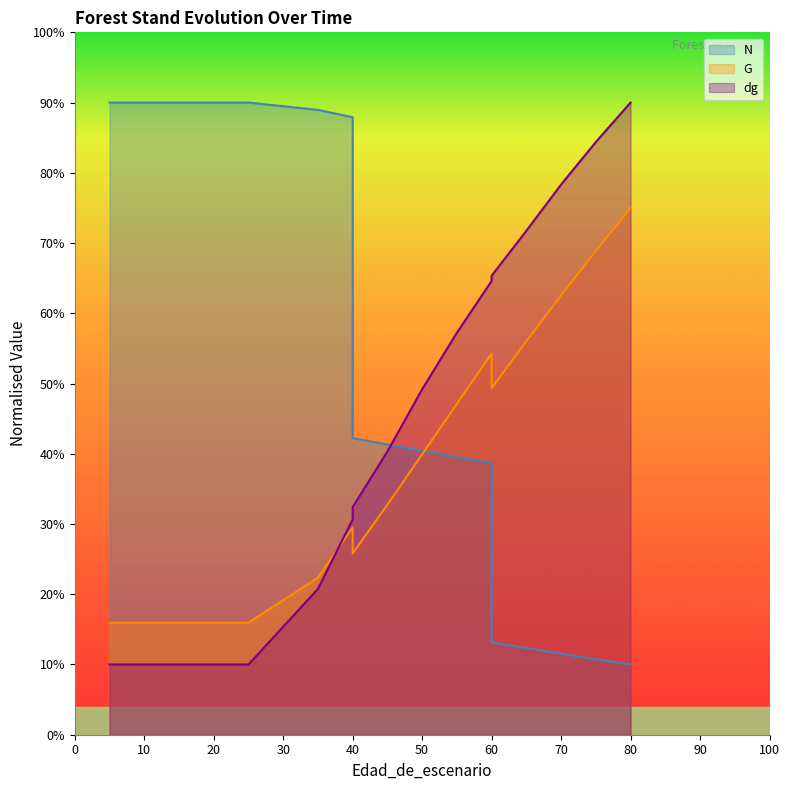

Rank the series by their average value, from highest to lowest.

N, dg, G